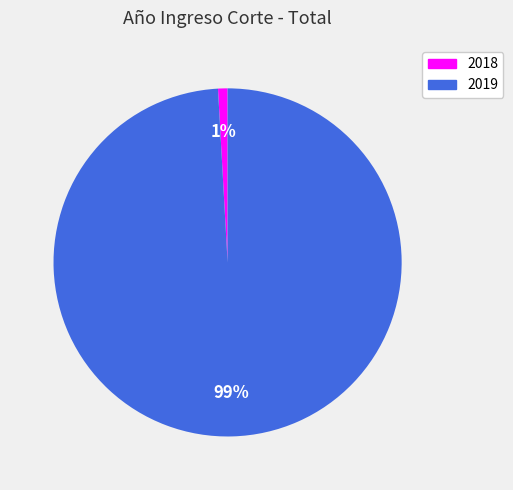

What percentage is the 2018 slice, to the nearest percent?

1%